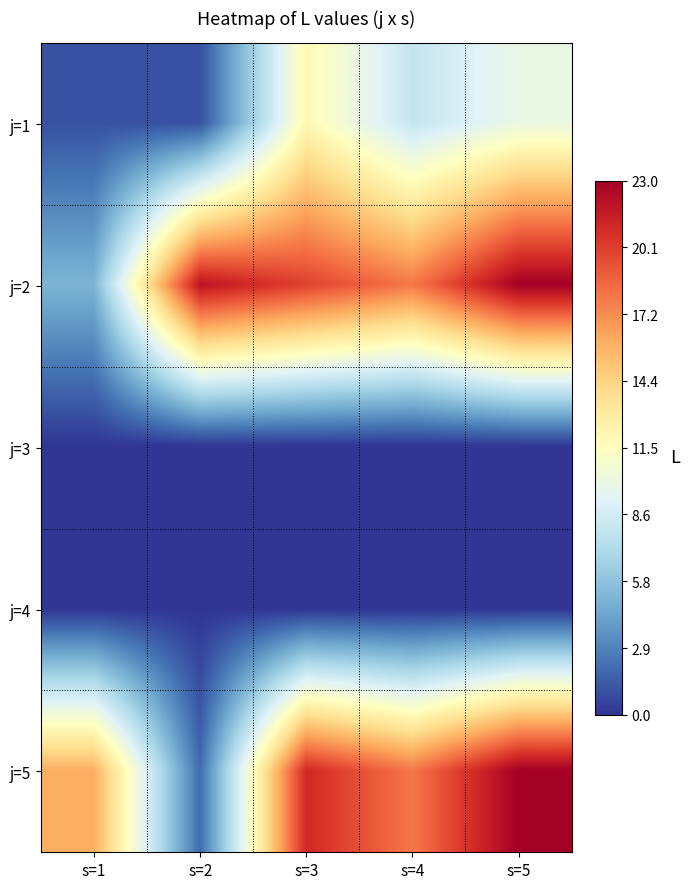

At s=1, list the series in order from smallest to largest.

j=3, j=4, j=1, j=2, j=5